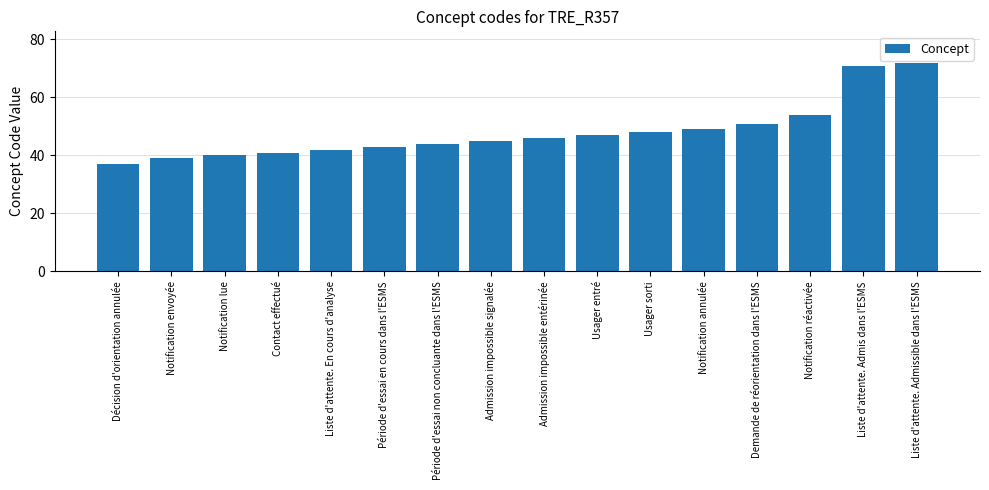

What is the sum of the values at Liste d'attente. Admis dans l'ESMS and Admission impossible entérinée?

117